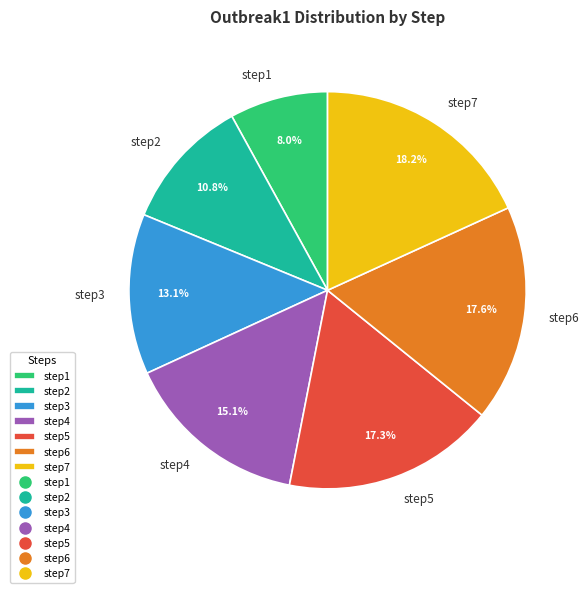

Is it true that step1 is 8% of the pie?

True